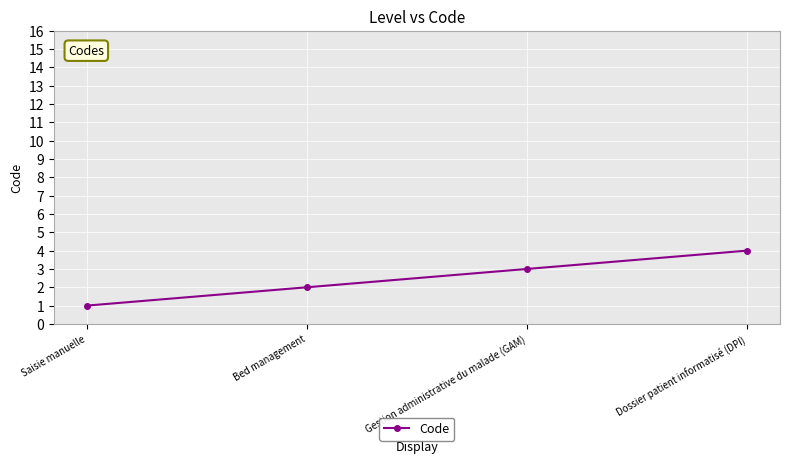

What is the sum of the values at Dossier patient informatisé (DPI) and Bed management?

6